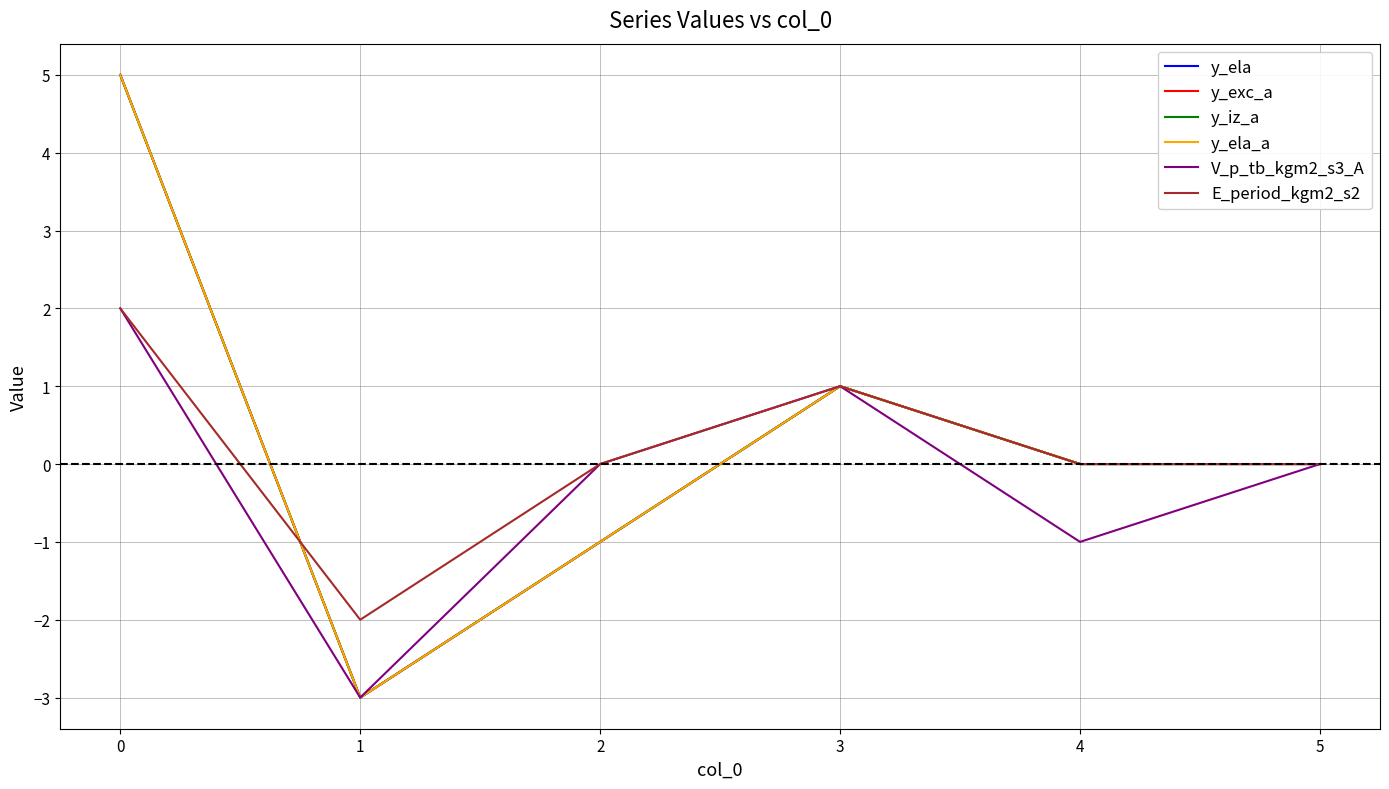

List the series in order of their peak value, lowest first.

V_p_tb_kgm2_s3_A, E_period_kgm2_s2, y_ela, y_exc_a, y_iz_a, y_ela_a